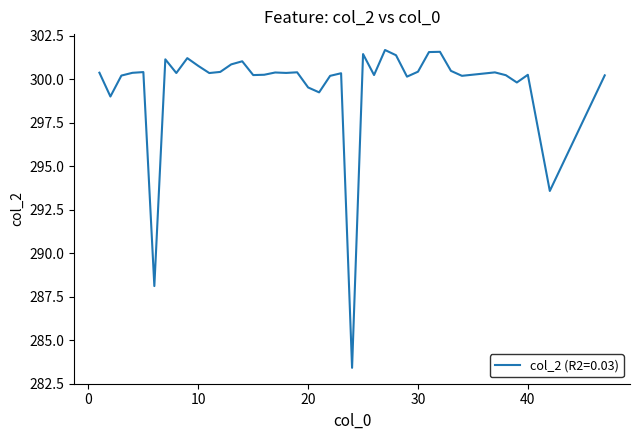

True or false: there are more than 1 points higher than both neighbors.

True